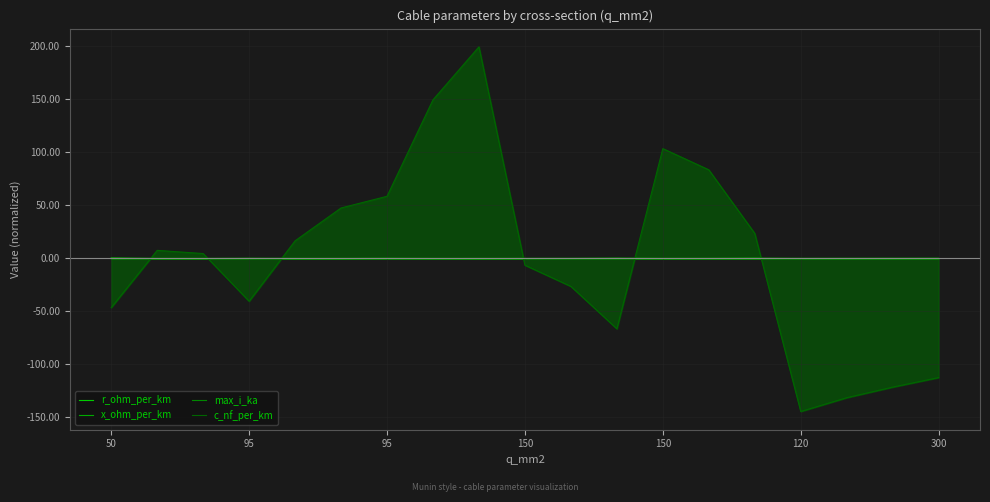

What is the label of the 2nd point from the left?

95